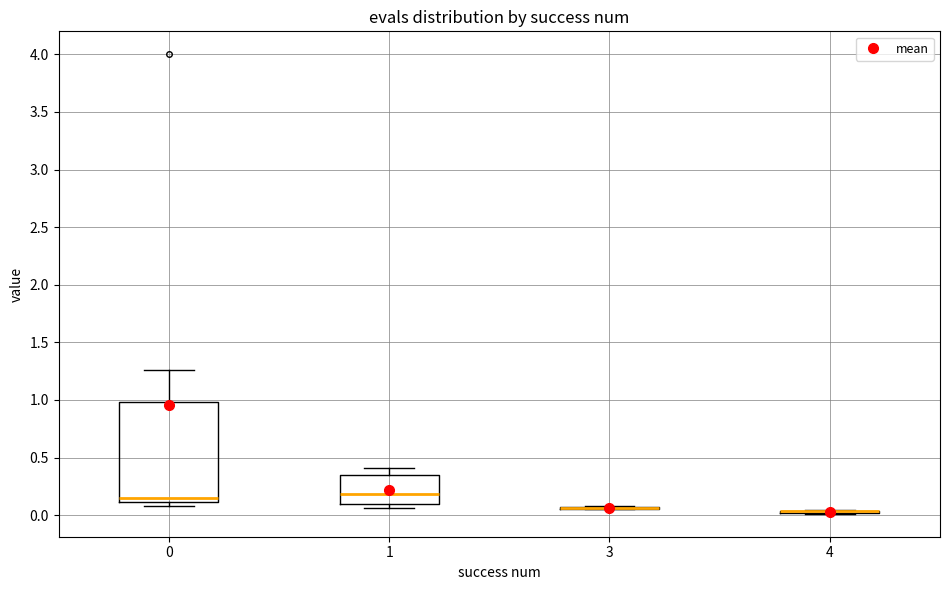

Reading left to right, transcribe this box plot: for each box, give where its median line is, the range the box spans, and where its two whiskers end, as read against the y-axis. The values are not printed on the chart, so give them approximately, as read against the axis.

0: median 0.15, box 0.10 to 1.00, whiskers 0.10 (just below the box's lower edge) to 1.25
1: median 0.20, box 0.10 to 0.35, whiskers 0.05 to 0.40
3: box collapsed to a line at 0.05, whiskers 0.05 to 0.10
4: box collapsed to a line at 0.05, whiskers 0.00 to 0.05